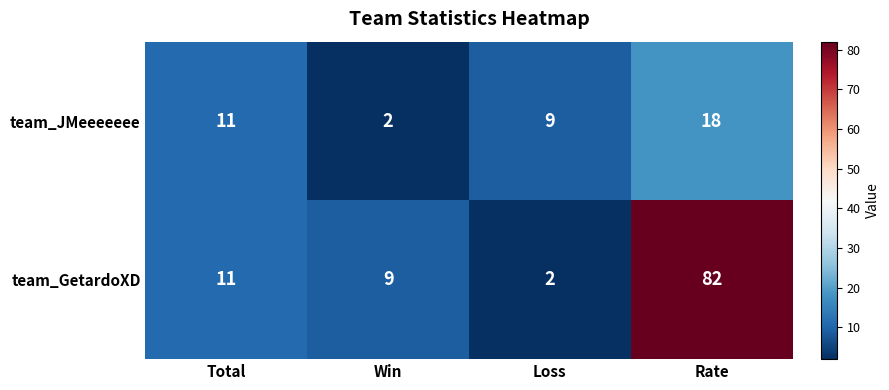

Is it true that team_JMeeeeeee equals 17 at Total?

False